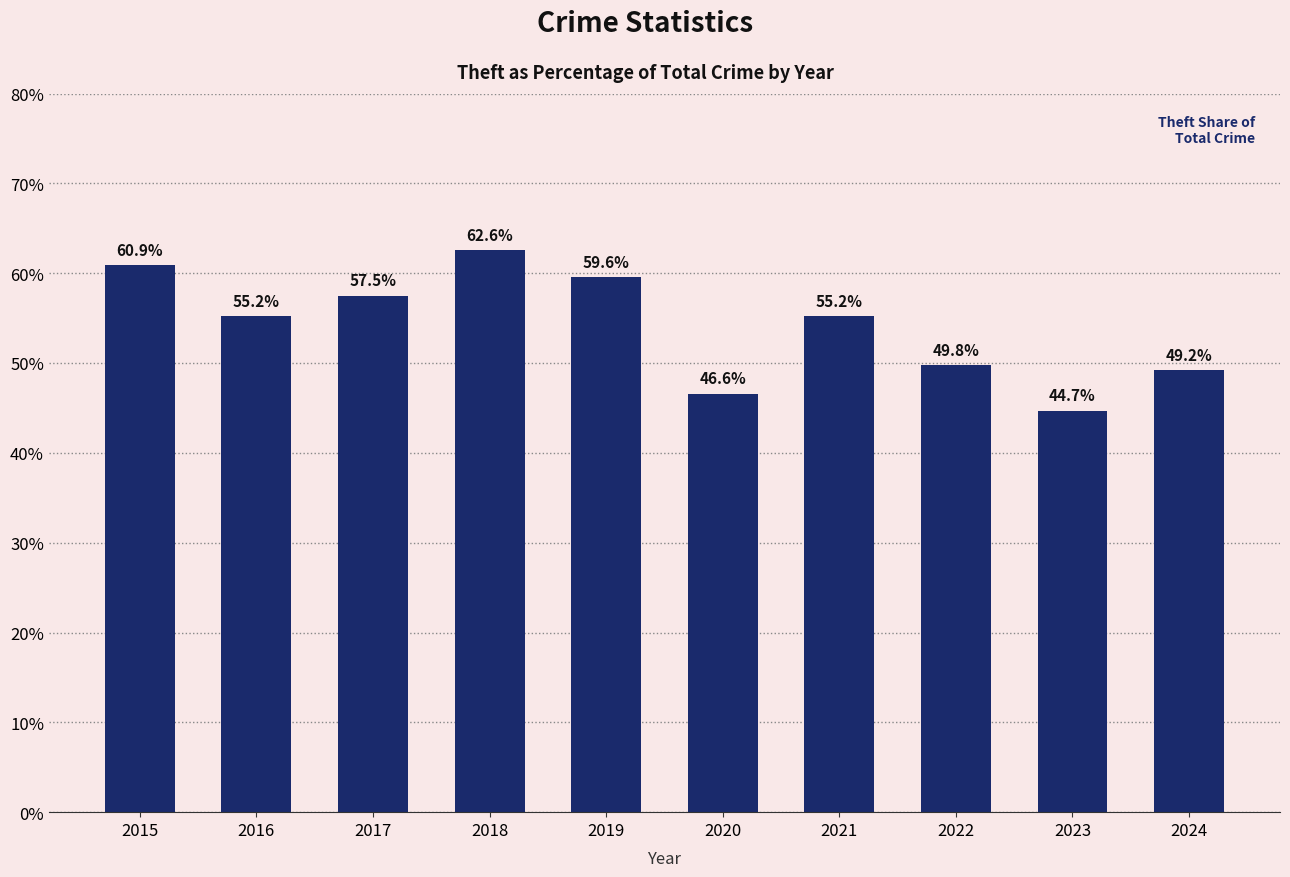

Reading left to right, list all the values displayed in this chart.

2015=60.9	2016=55.2	2017=57.5	2018=62.6	2019=59.6	2020=46.6	2021=55.2	2022=49.8	2023=44.7	2024=49.2